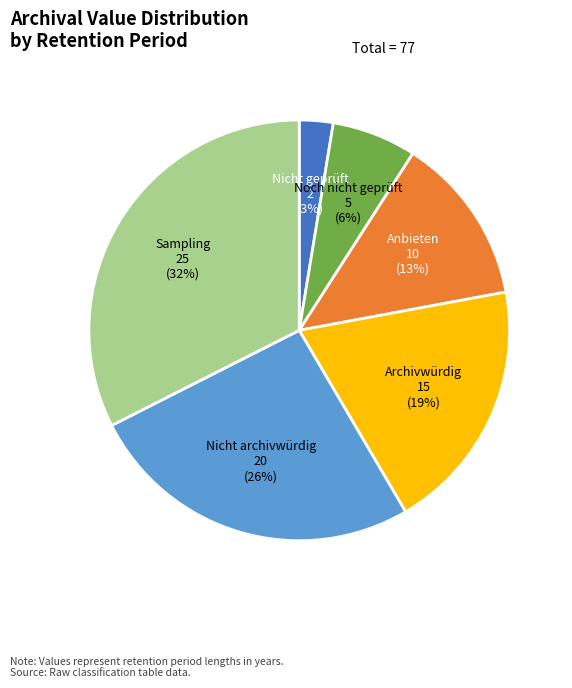

The Archivwürdig slice represents 13% of the pie. True or false?

False